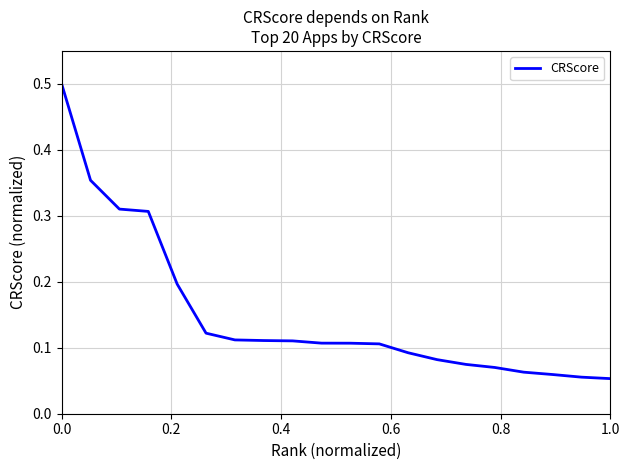

What is the greatest value displayed?

0.5